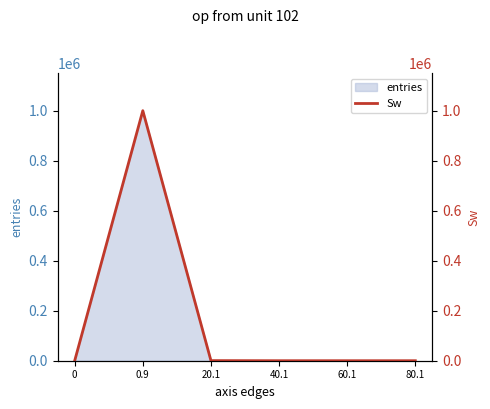

Rank the categories by value from highest to lowest.

0.9, 20.1, 40.1, 60.1, 0, 80.1